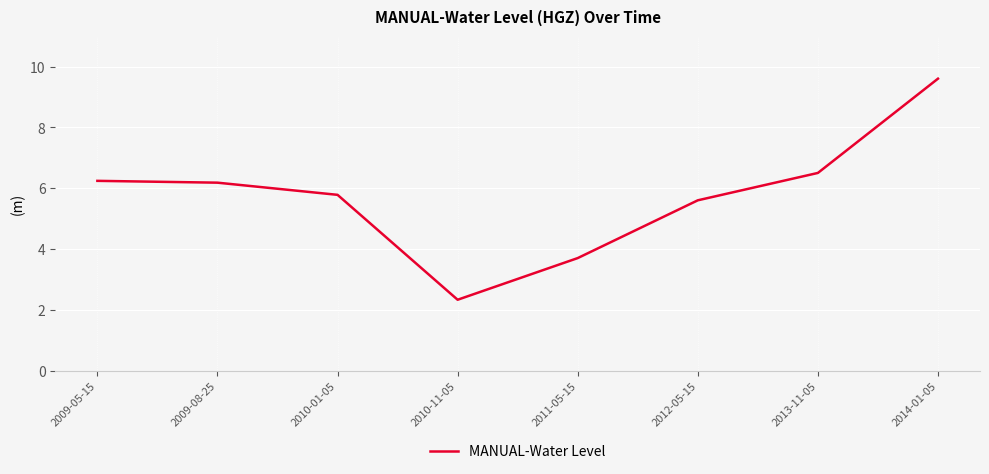

Which label corresponds to the smallest value in the chart?

2010-11-05